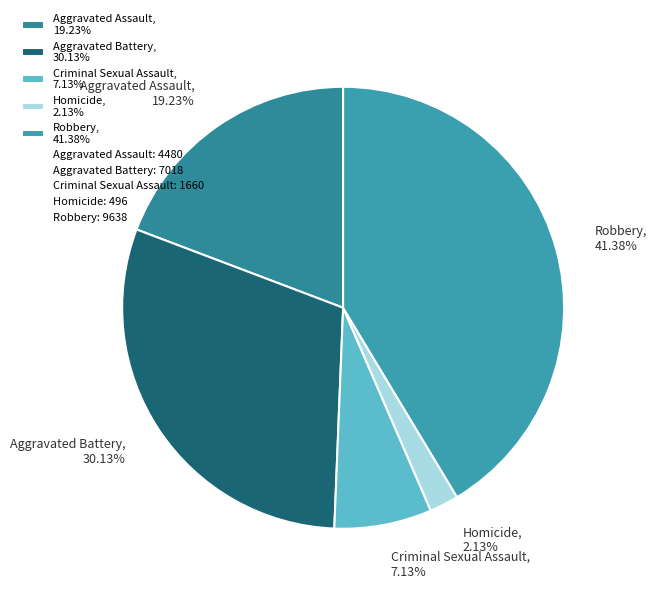

To the nearest percent, what is the difference between the largest and smallest slice percentages?

39%